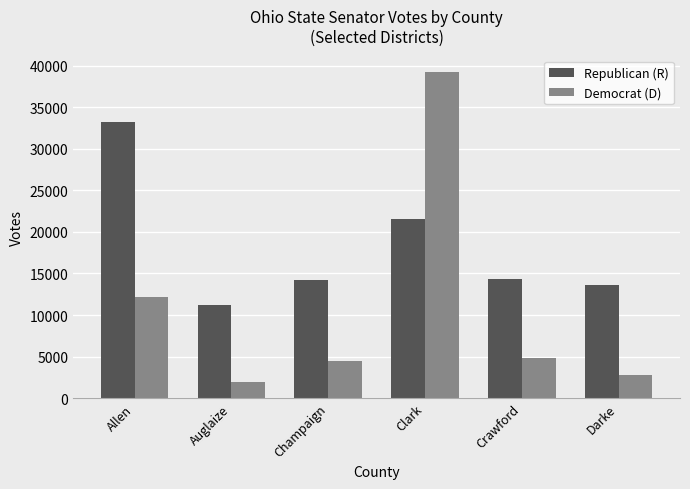

The value of Democrat (D) at Darke is 1506. True or false?

False